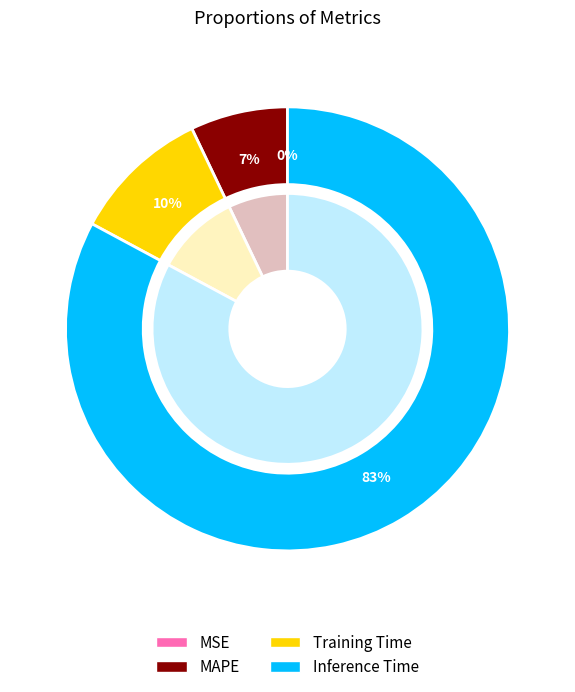

To the nearest percent, what portion does Training Time represent?

10%